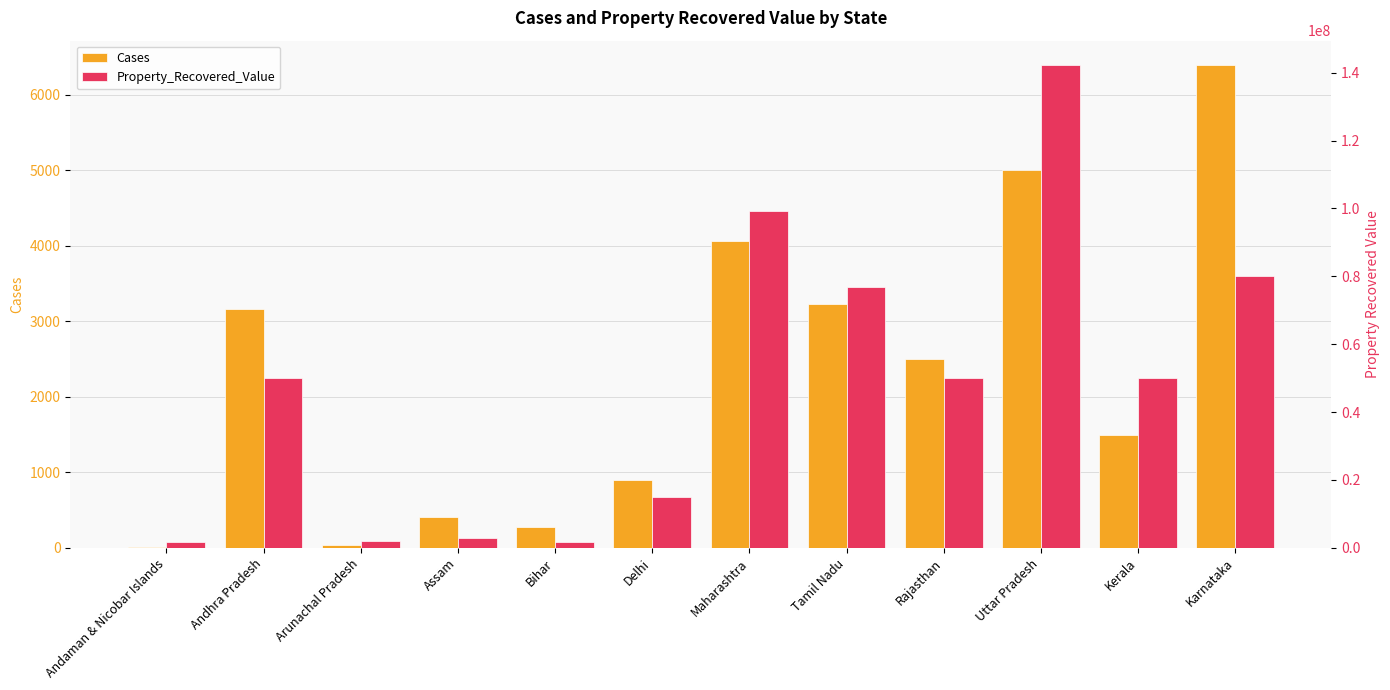

Reading left to right, transcribe all the data shown in this chart.

Cases: 13	3166	41	414	277	893	4058	3227	2500	5000	1500	6394
Property_Recovered_Value: 1779879	50000000	2000000	3000000	1800000	14994976	99149466	76752113	50150183	142320613	50000000	80000000